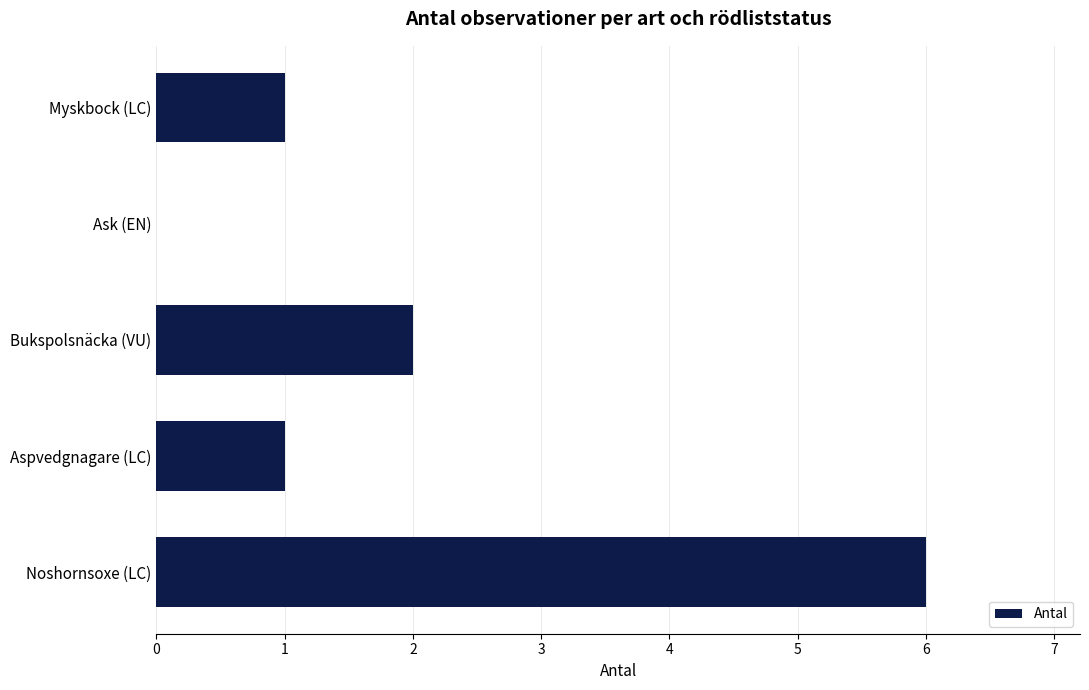

Count the number of data series in this chart.

1